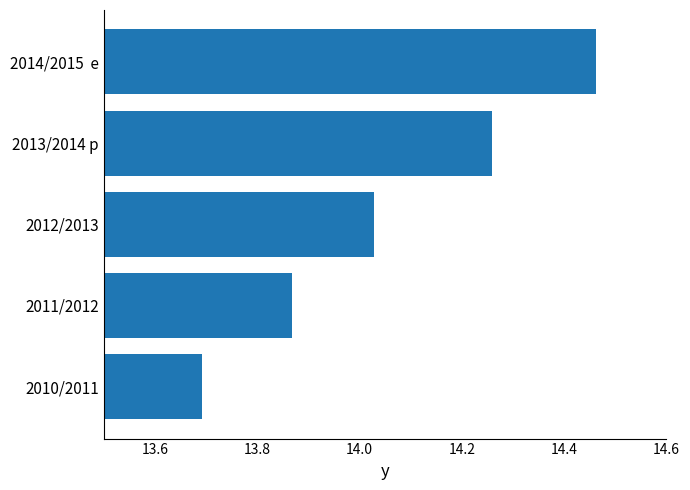

How many data points does each series have?

5